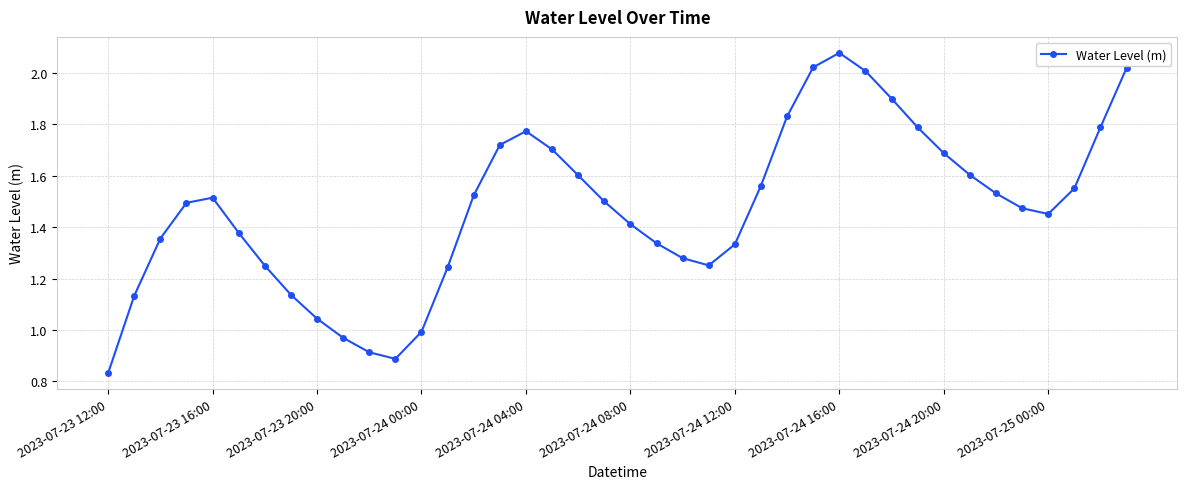

How many interior local peaks (higher than both neighbors) does the data have?

3